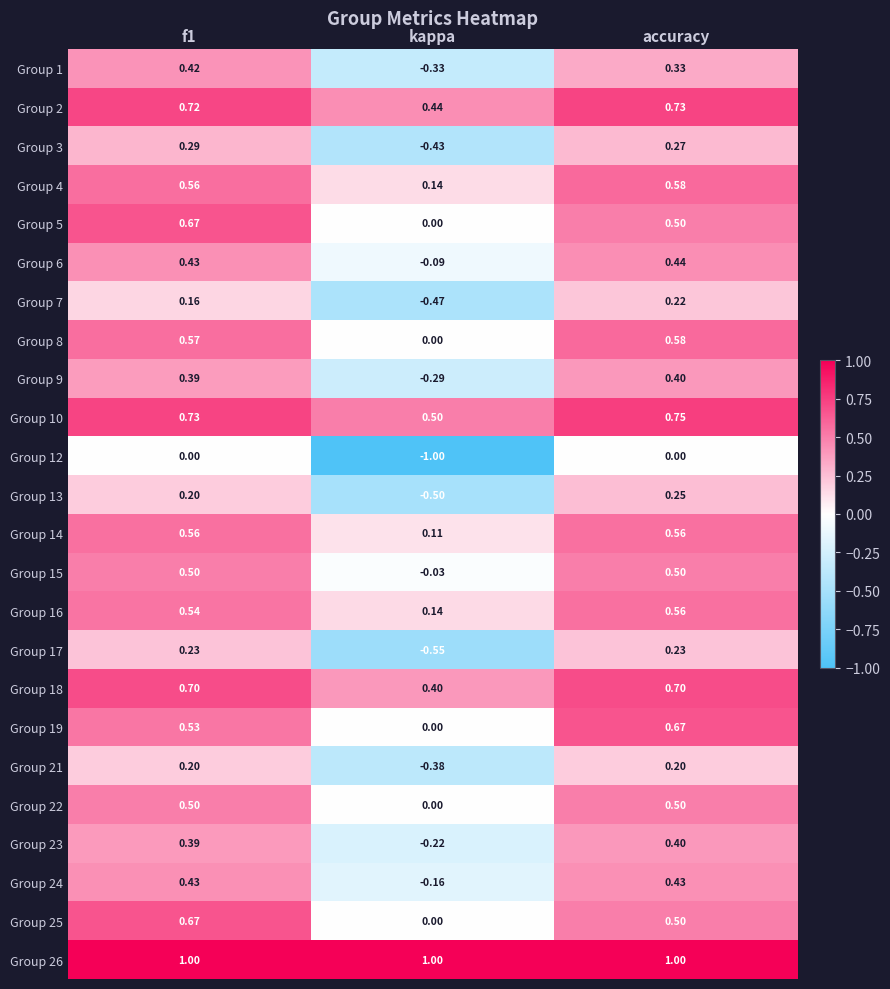

How many series are shown in this chart?

24